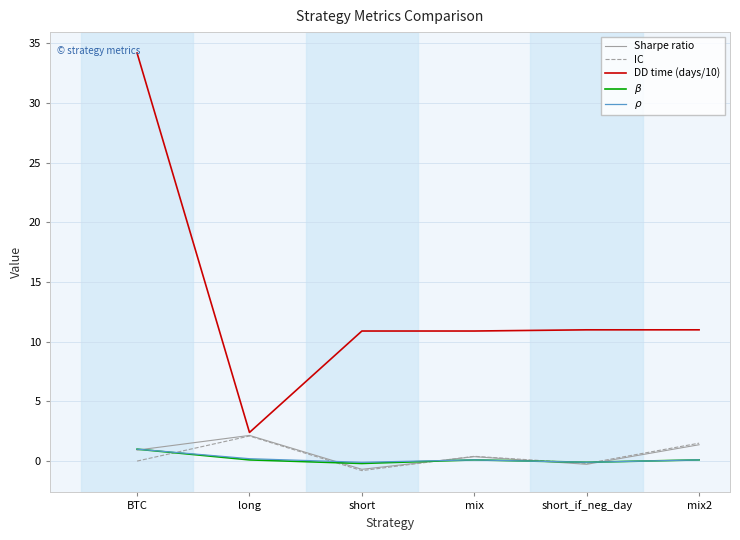

What is the smallest value displayed?

-0.8